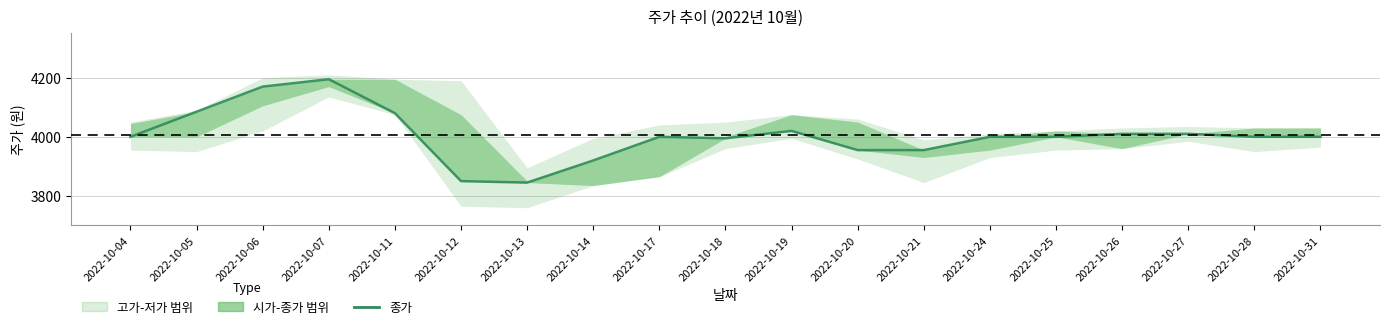

Reading left to right, transcribe all the data shown in this chart.

2022-10-04=4000	2022-10-05=4085	2022-10-06=4170	2022-10-07=4195	2022-10-11=4080	2022-10-12=3850	2022-10-13=3845	2022-10-14=3920	2022-10-17=4000	2022-10-18=3995	2022-10-19=4020	2022-10-20=3955	2022-10-21=3955	2022-10-24=4000	2022-10-25=4000	2022-10-26=4010	2022-10-27=4010	2022-10-28=4000	2022-10-31=4000